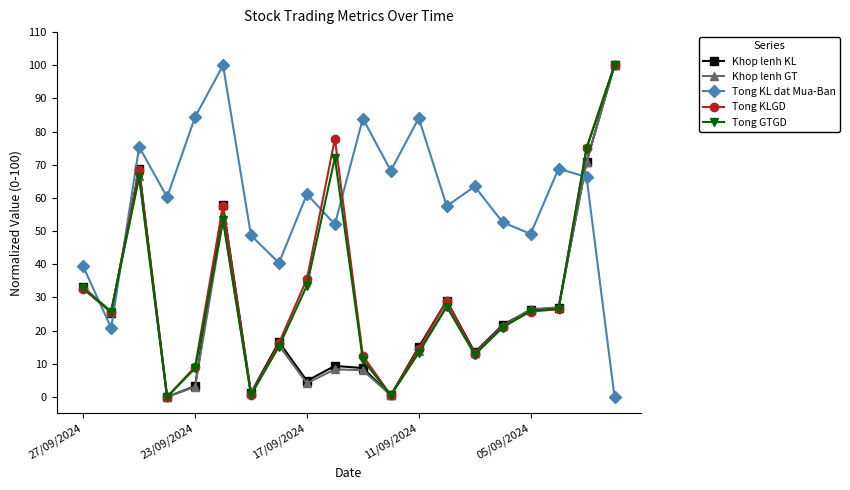

Which series has the largest total across all categories?

Tong KL dat Mua-Ban